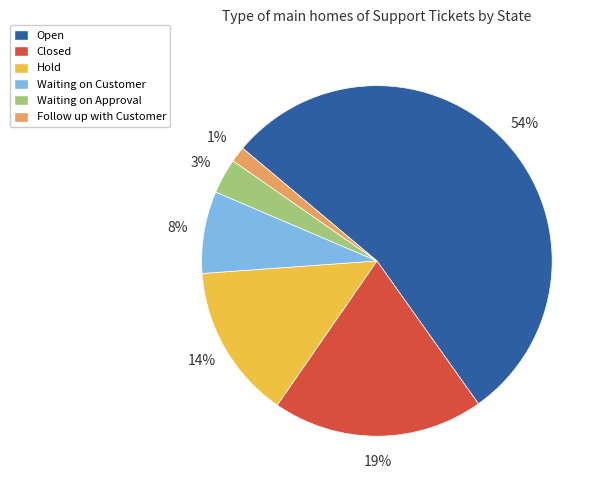

Is the sum of Closed and Waiting on Approval greater than half?

No